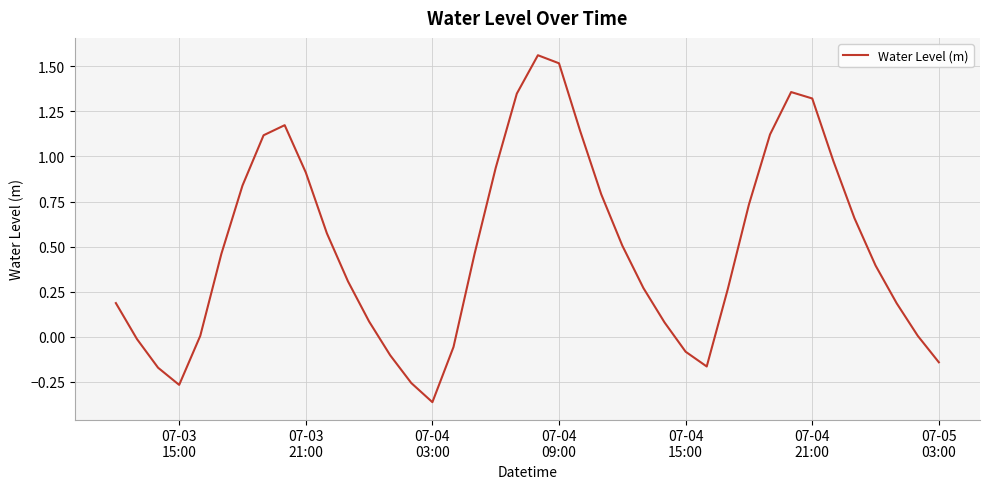

What is the difference between the maximum and minimum values?

1.9